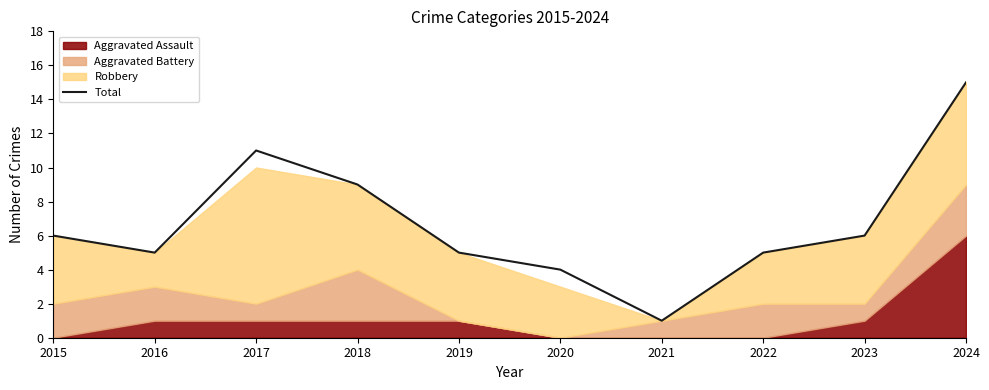

What is the sum of all values?

67